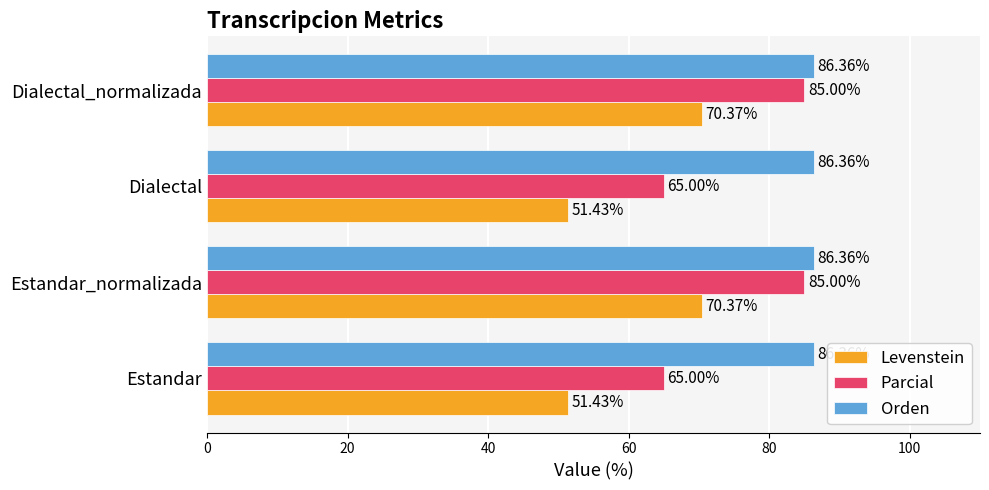

What is the total value across all series at Dialectal?

202.8